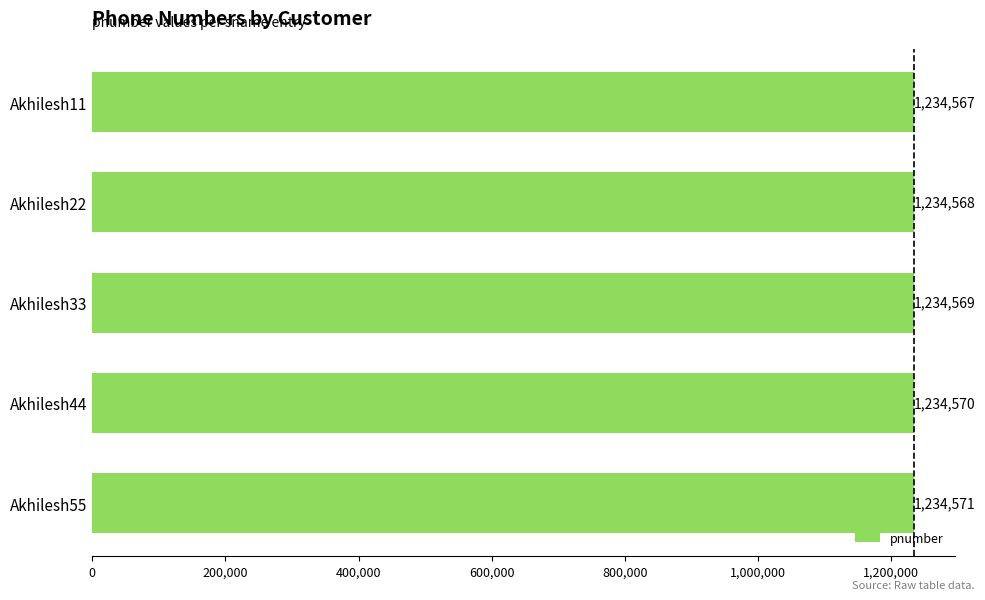

Reading bottom to top, list all the values displayed in this chart.

1234571	1234570	1234569	1234568	1234567